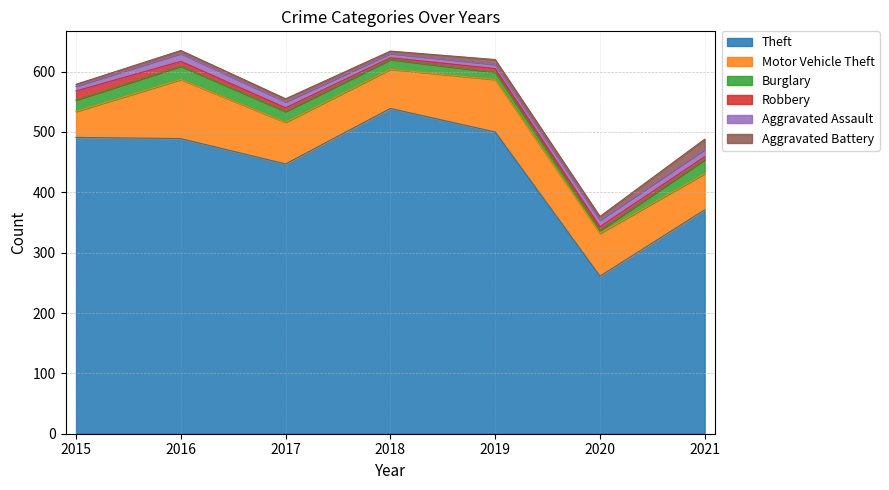

Is it true that Aggravated Battery equals 8 at 2019?

True